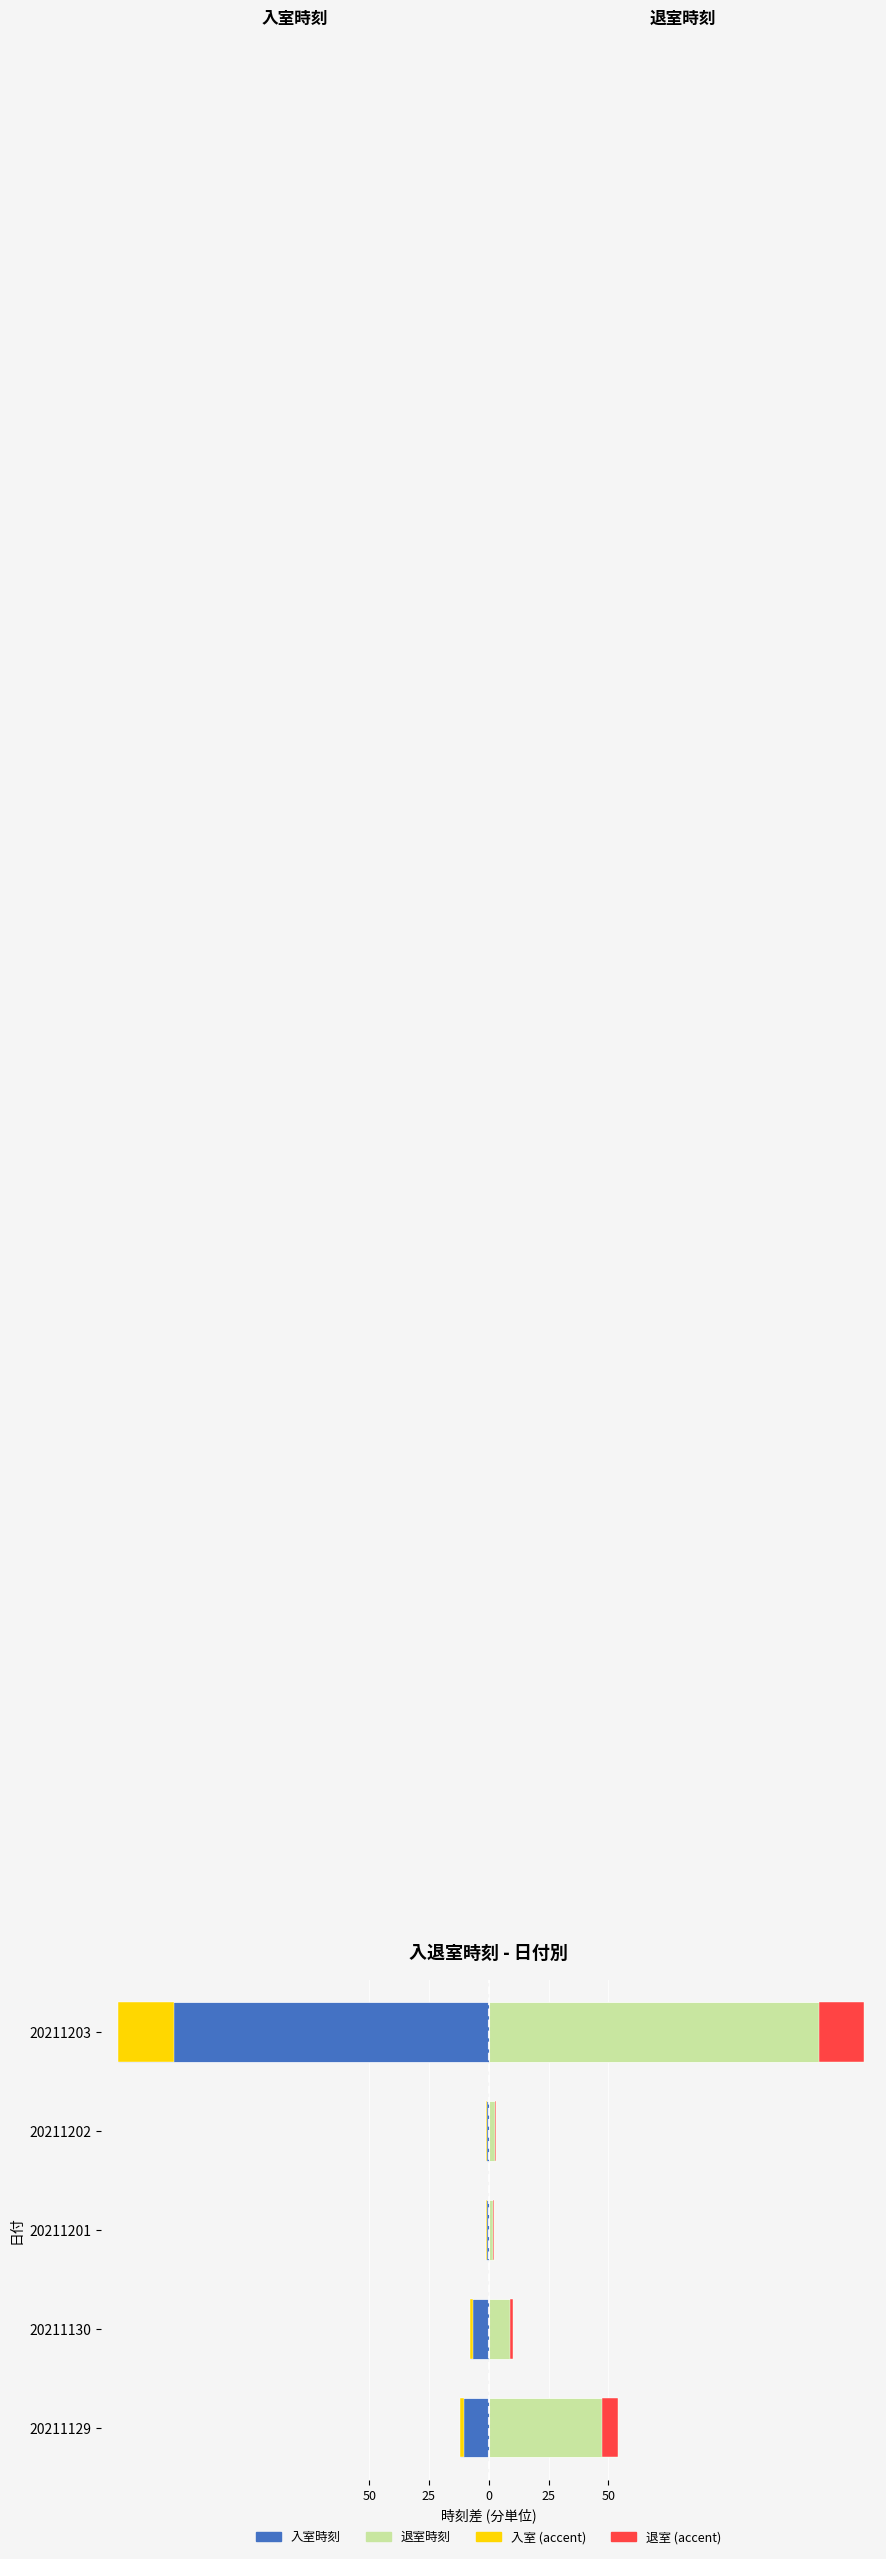

Which series has the widest spread of values?

退室時刻